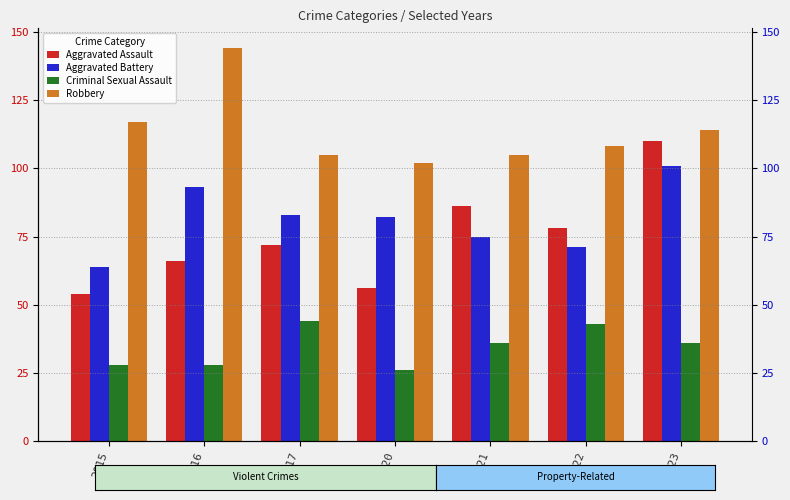

Where does the Aggravated Assault series first go above 72?

2021